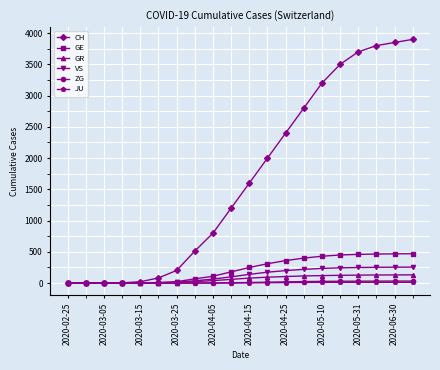

How many values in the GE series are below 250?

10